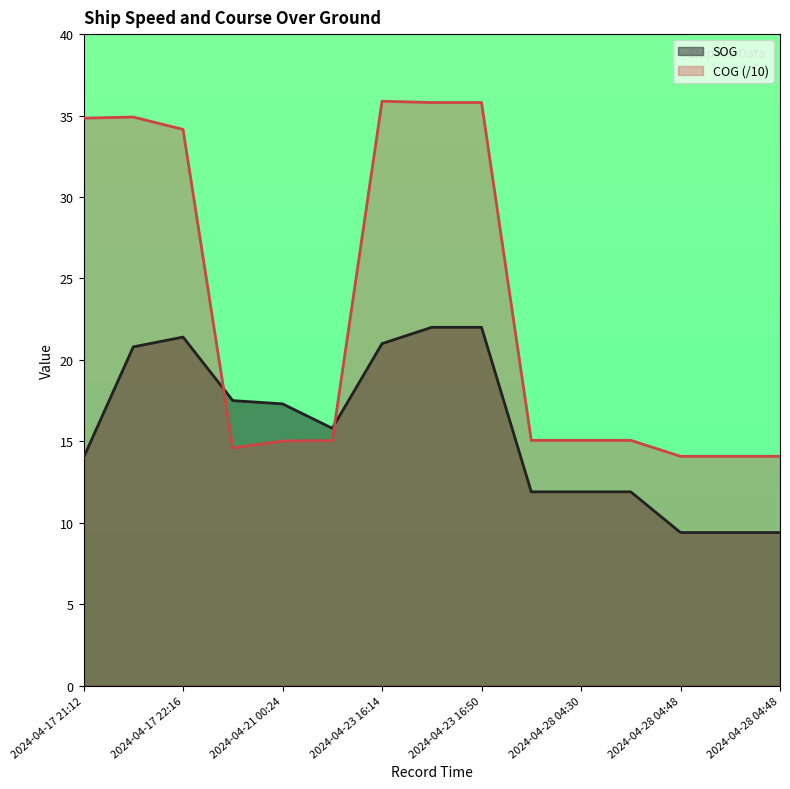

What is the lowest value of the SOG series?

9.4